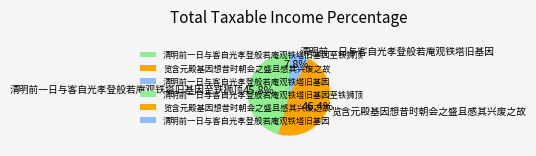

To the nearest percent, what is the difference between the 览含元殿基因想昔时朝会之盛且感其兴废之故 and 清明前一日与客自光孝登般若庵观铁塔旧基因 slice percentages?

39%